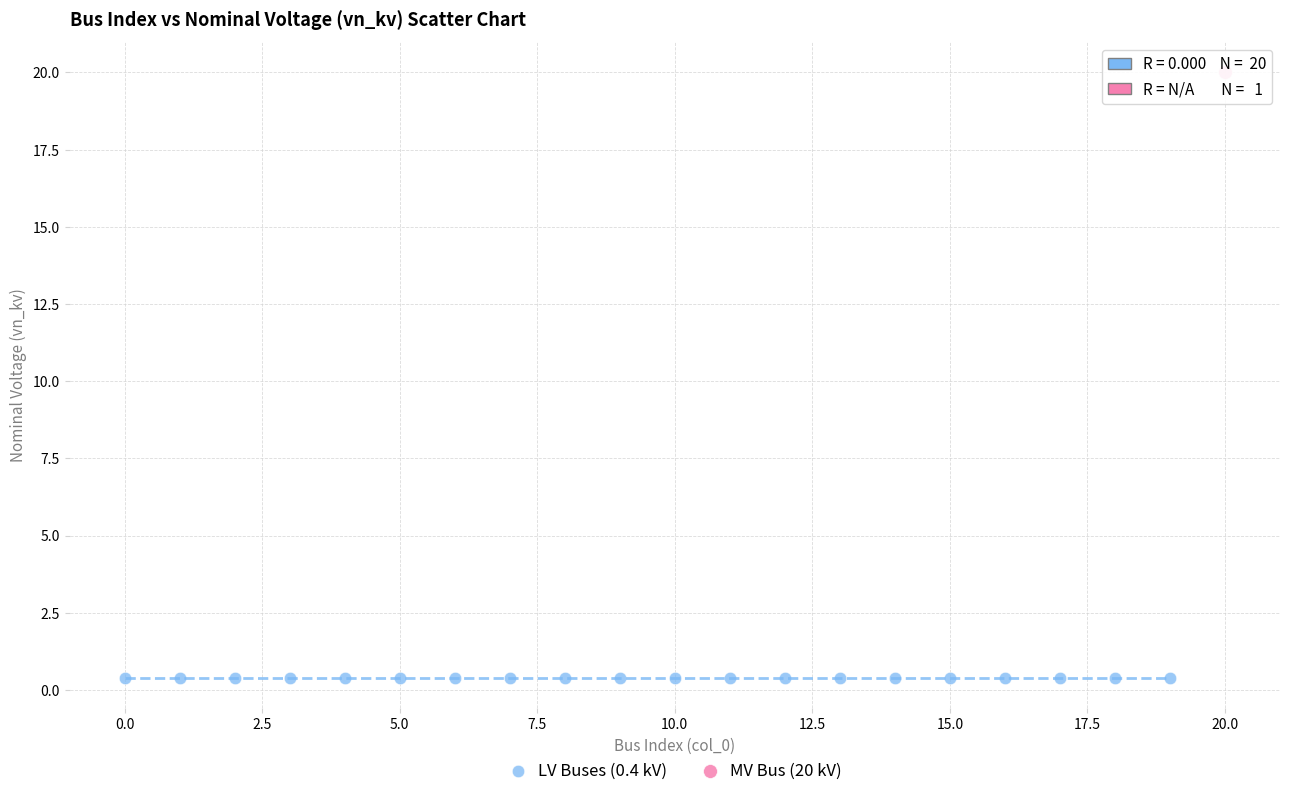

What are all the series names shown in the legend?

LV Buses (0.4 kV), MV Bus (20 kV)